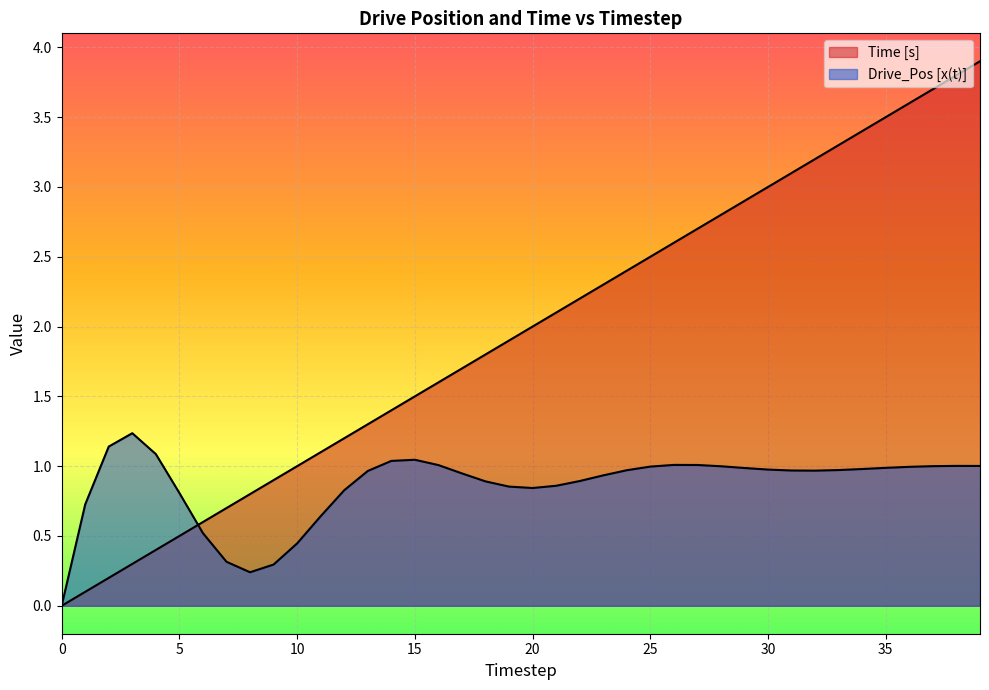

How many values in Time [s] are above zero?

39